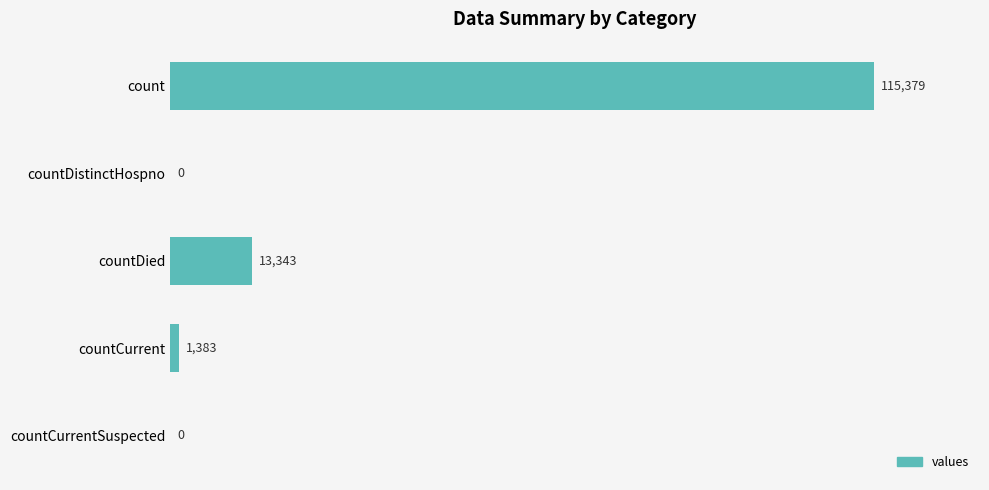

Reading top to bottom, list all the values displayed in this chart.

count=115379	countDistinctHospno=0	countDied=13343	countCurrent=1383	countCurrentSuspected=0